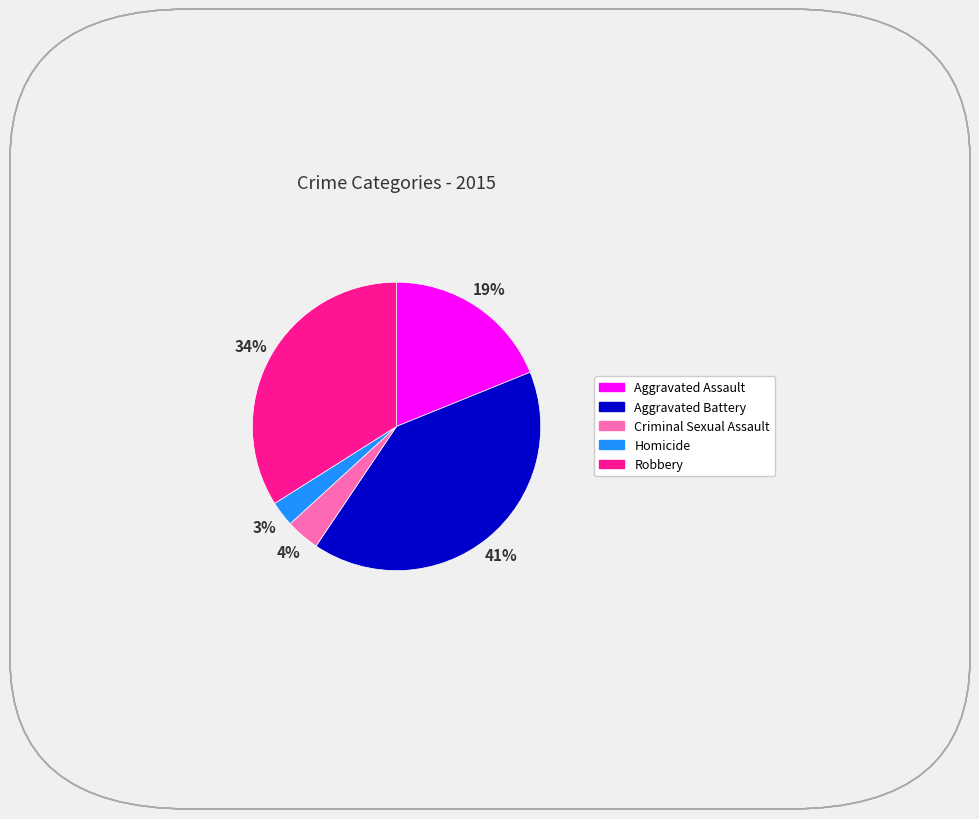

How many segments does this pie chart have?

5